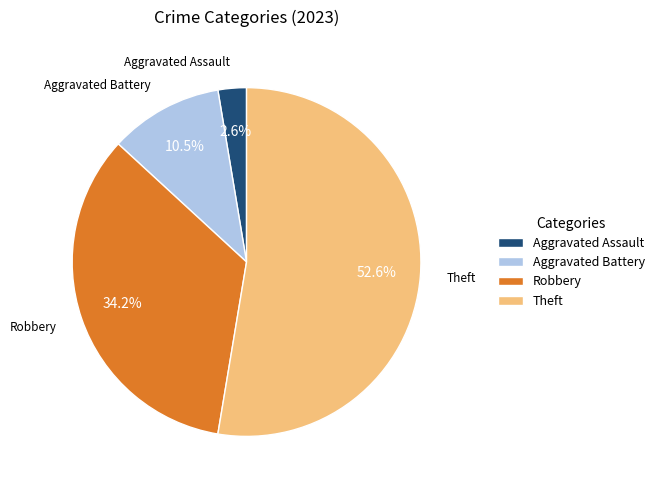

Which slice is the largest?

Theft